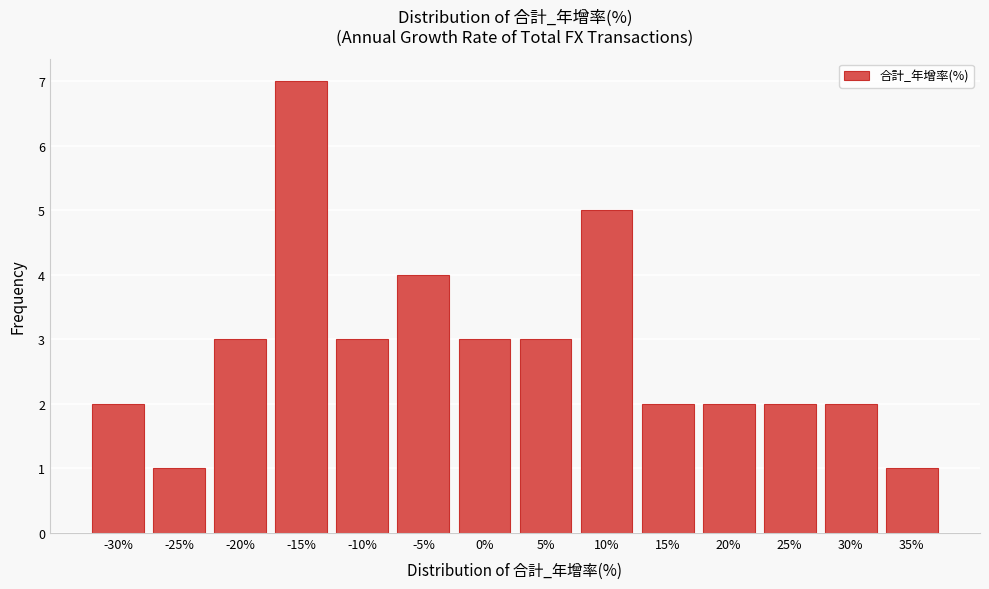

Reading left to right, transcribe all the data shown in this chart.

2	1	3	7	3	4	3	3	5	2	2	2	2	1